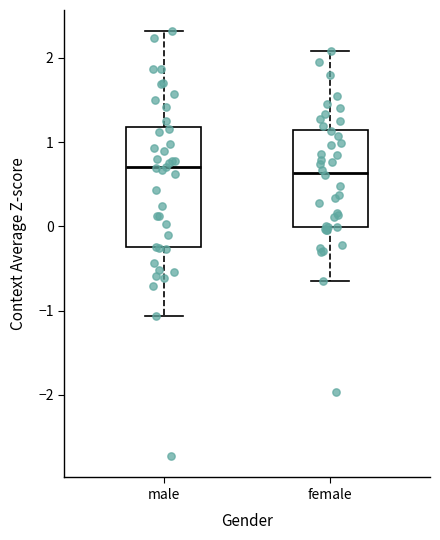

Reading left to right, transcribe this box plot: for each box, give where its median line is, the range the box spans, and where its two whiskers end, as read against the y-axis. The values are not printed on the chart, so give them approximately, as read against the axis.

male: median 0.7, box -0.3 to 1.2, whiskers -1.1 to 2.3
female: median 0.6, box 0.0 to 1.1, whiskers -0.7 to 2.1